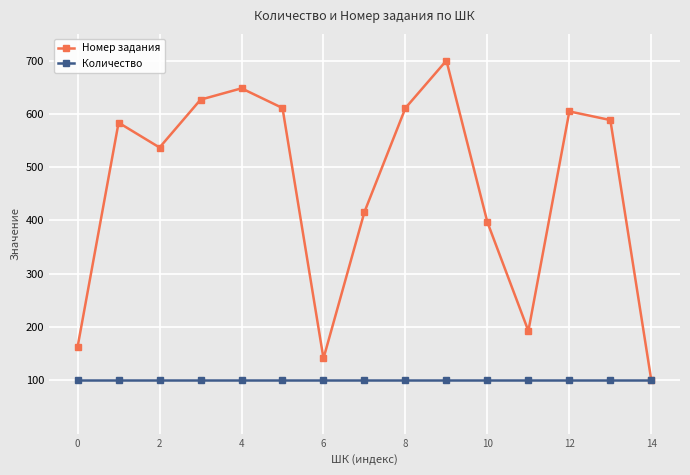

What is the value of the Номер задания point at the 11th from the left?

396.7